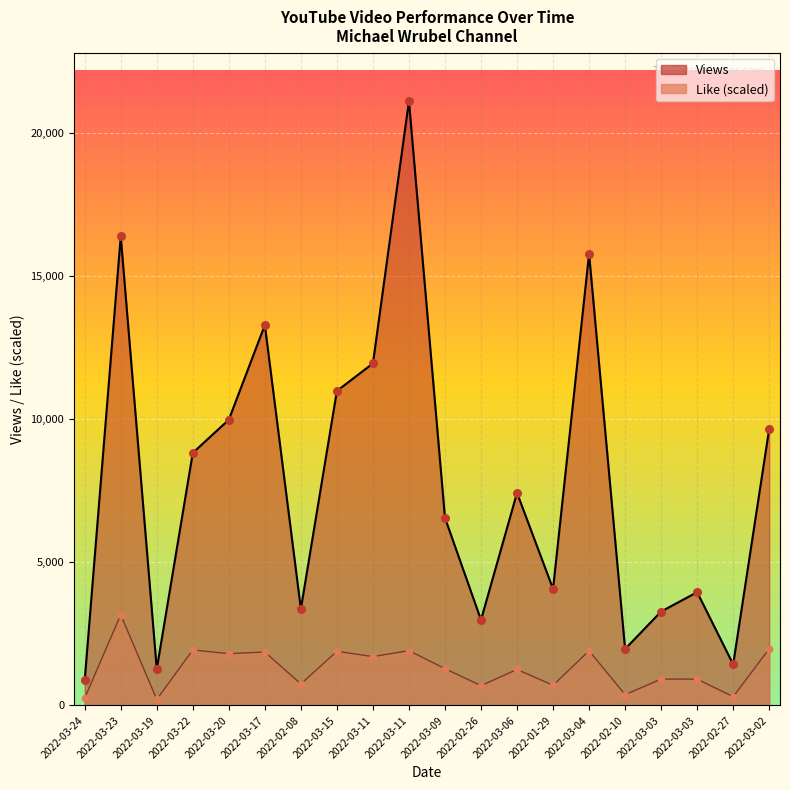

Which series reaches the minimum Y coordinate?

Like